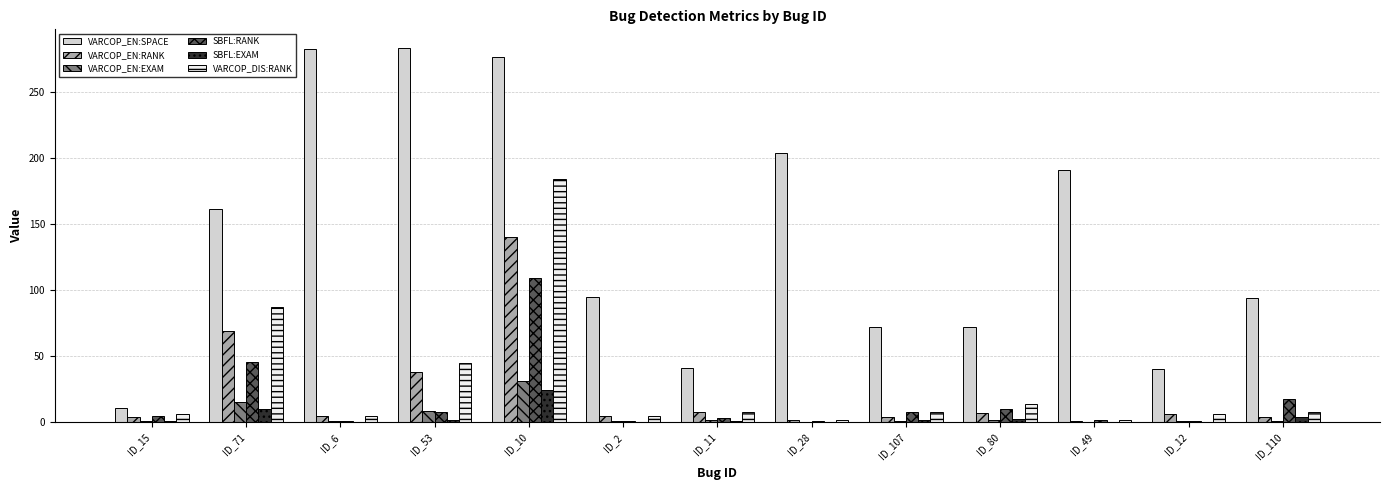

Which series has the largest total across all categories?

VARCOP_EN:SPACE